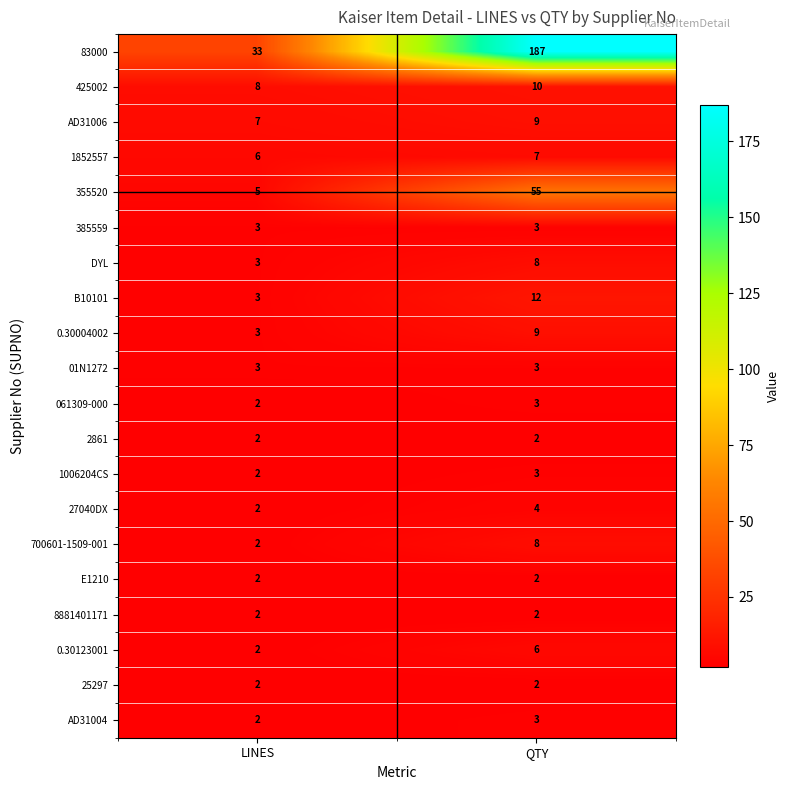

At which category is the sum across all series the highest?

QTY